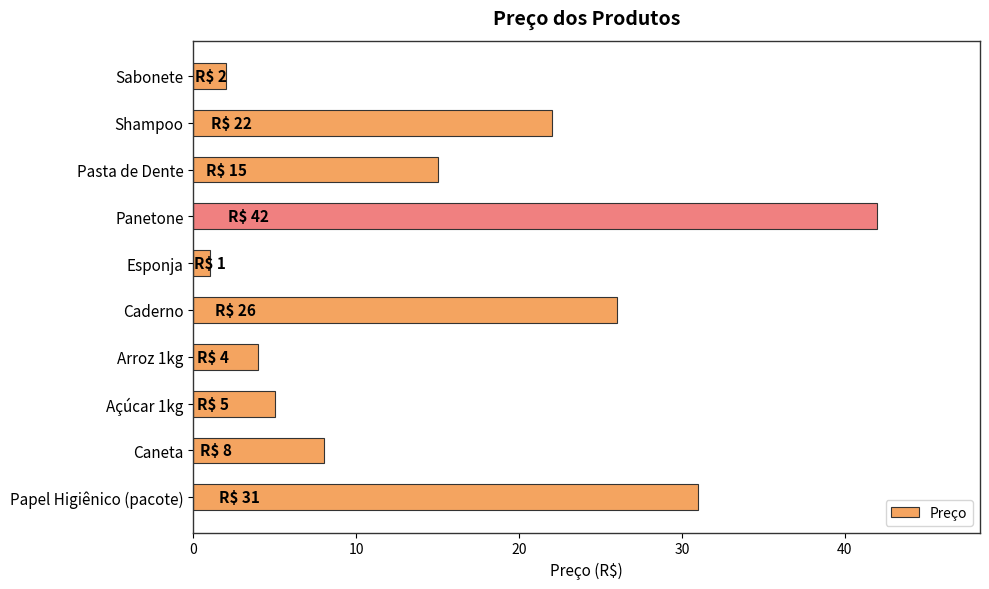

What is the value of the 9th bar from the top?

8